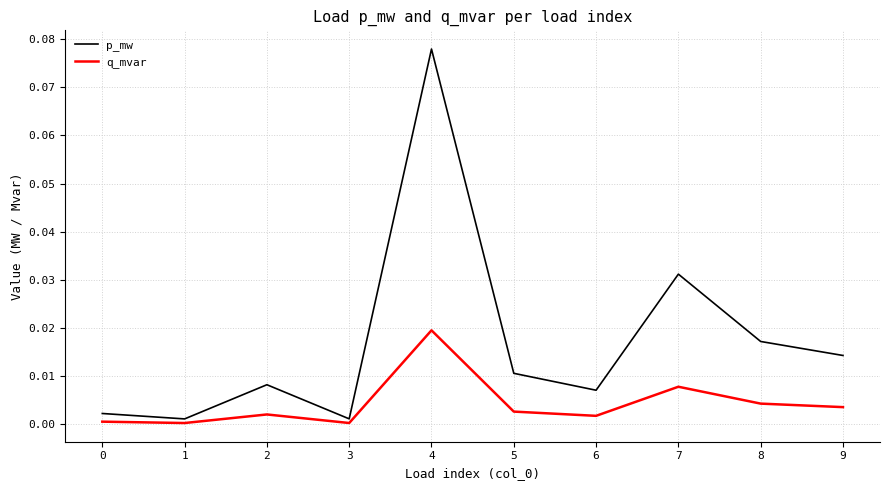

Rank the series by their average value, from highest to lowest.

p_mw, q_mvar